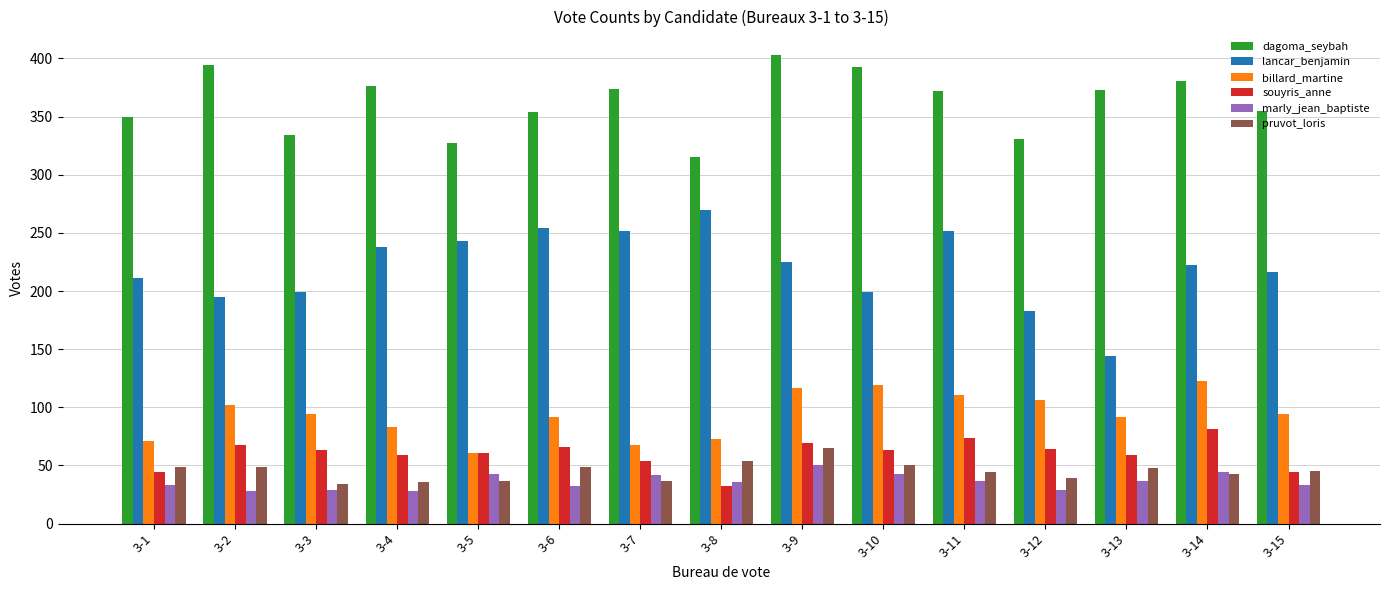

At which label does dagoma_seybah first exceed 372?

3-2